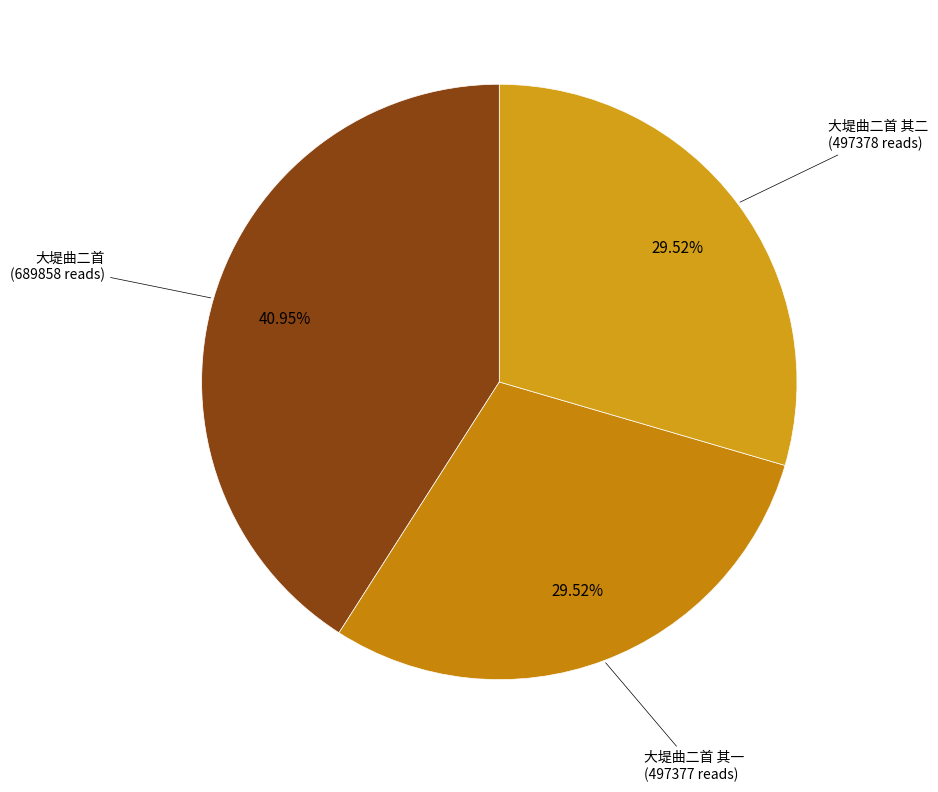

Rank the categories by value from highest to lowest.

大堤曲二首, 大堤曲二首 其二, 大堤曲二首 其一